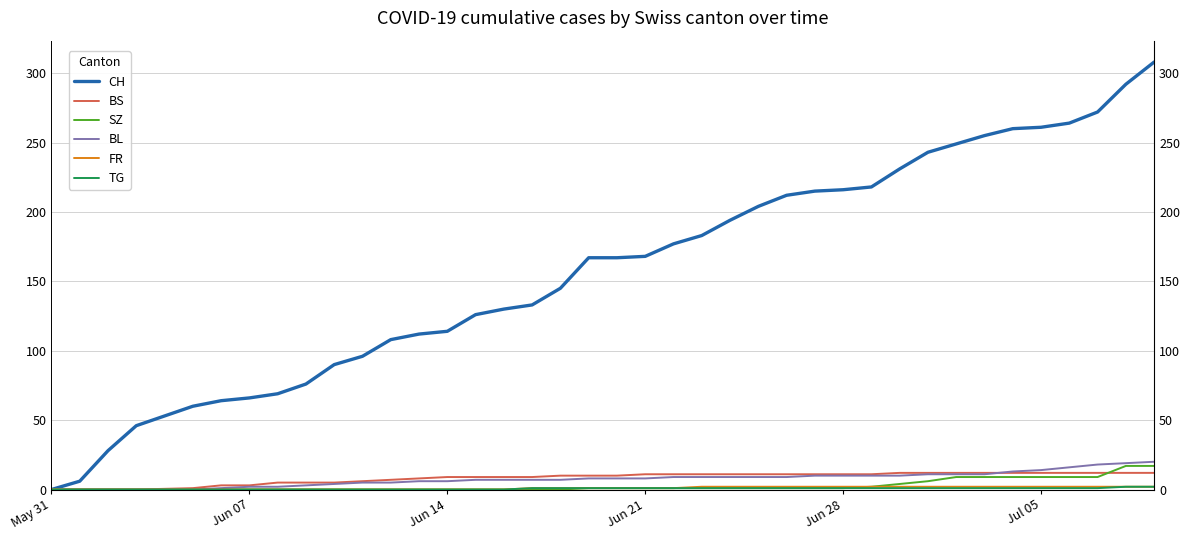

Reading right to left, list all the values displayed in this chart.

CH: 308	292	272	264	261	260	255	249	243	231	218	216	215	212	204	194	183	177	168	167	167	145	133	130	126	114	112	108	96	90	76	69	66	64	60	46	28	6	0
BS: 12	12	12	12	12	12	12	12	12	12	11	11	11	11	11	11	11	11	11	10	10	10	9	9	9	9	8	7	6	5	5	5	3	3	1	0	0	0	0
SZ: 17	17	9	9	9	9	9	9	6	4	2	1	1	1	1	1	1	1	1	1	1	0	0	0	0	0	0	0	0	0	0	0	0	0	0	0	0	0	0
BL: 20	19	18	16	14	13	11	11	11	10	10	10	10	9	9	9	9	9	8	8	8	7	7	7	7	6	6	5	5	4	3	2	2	1	0	0	0	0	0
FR: 2	2	2	2	2	2	2	2	2	2	2	2	2	2	2	2	2	1	1	1	1	1	1	0	0	0	0	0	0	0	0	0	0	0	0	0	0	0	0
TG: 2	2	1	1	1	1	1	1	1	1	1	1	1	1	1	1	1	1	1	1	1	1	1	0	0	0	0	0	0	0	0	0	0	0	0	0	0	0	0